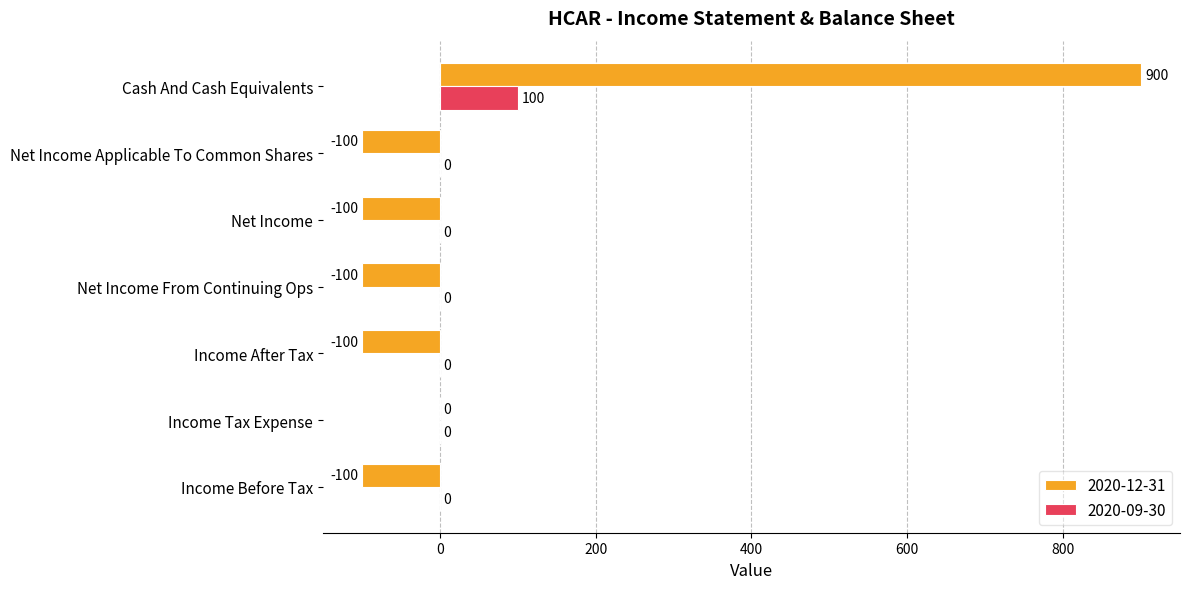

At which label does 2020-09-30 reach its peak?

Cash And Cash Equivalents